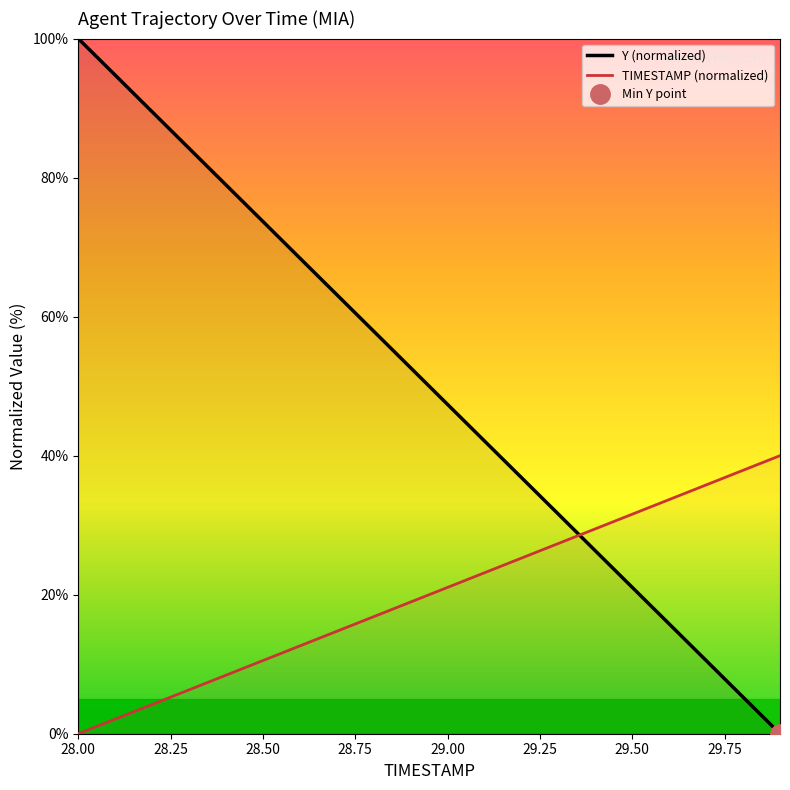

At which category is the sum across all series the highest?

28.0